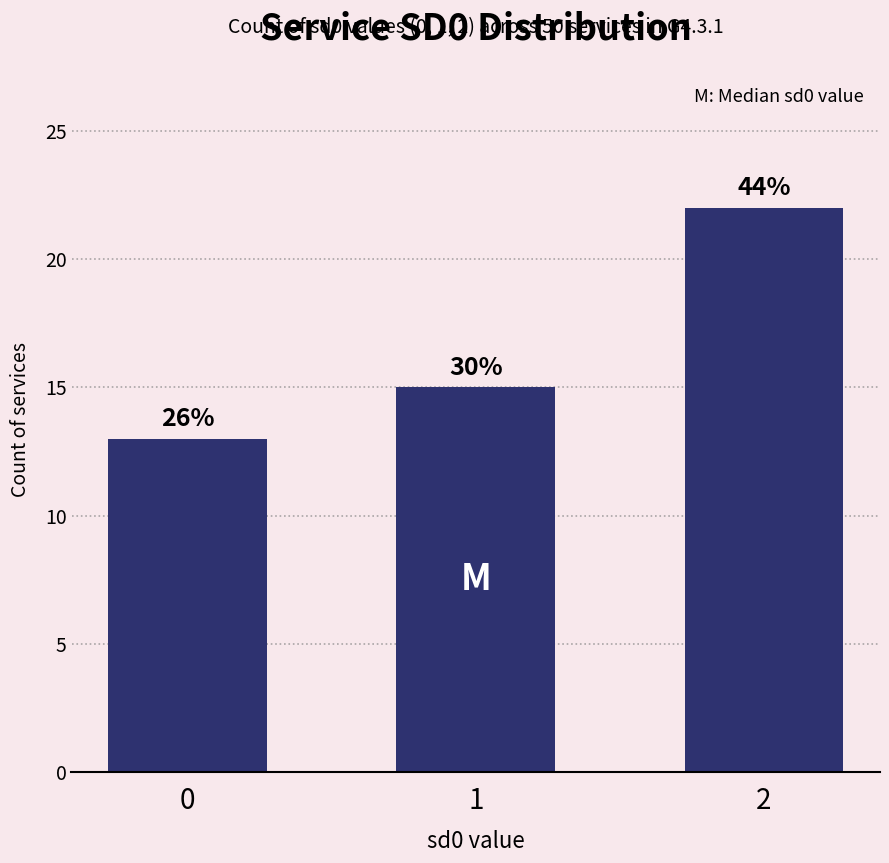

List the labels in order of value, smallest first.

0, 1, 2